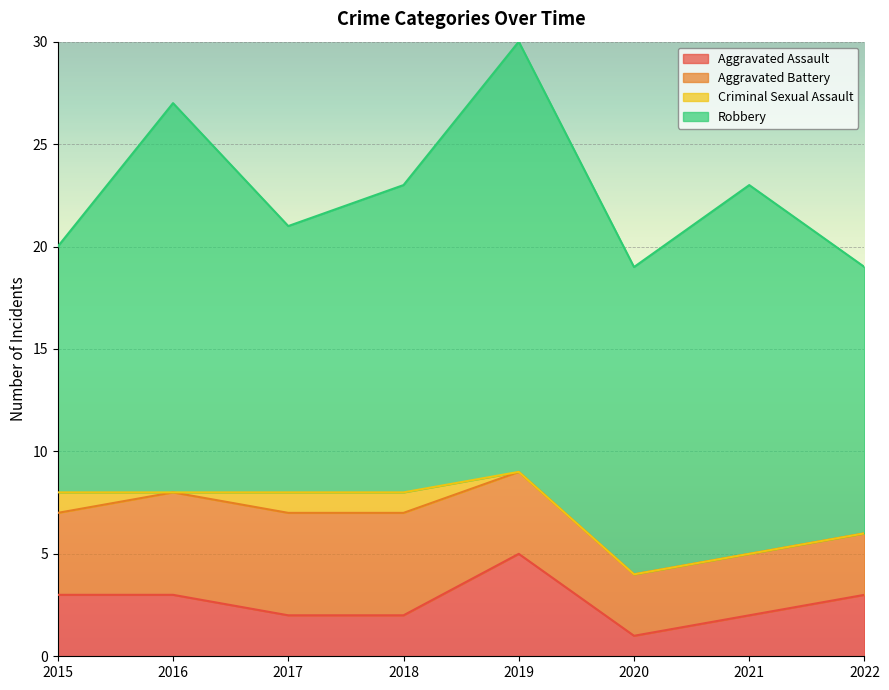

Reading left to right, extract all data points from this chart.

Aggravated Assault: 3	3	2	2	5	1	2	3
Aggravated Battery: 4	5	5	5	4	3	3	3
Criminal Sexual Assault: 1	0	1	1	0	0	0	0
Robbery: 12	19	13	15	21	15	18	13